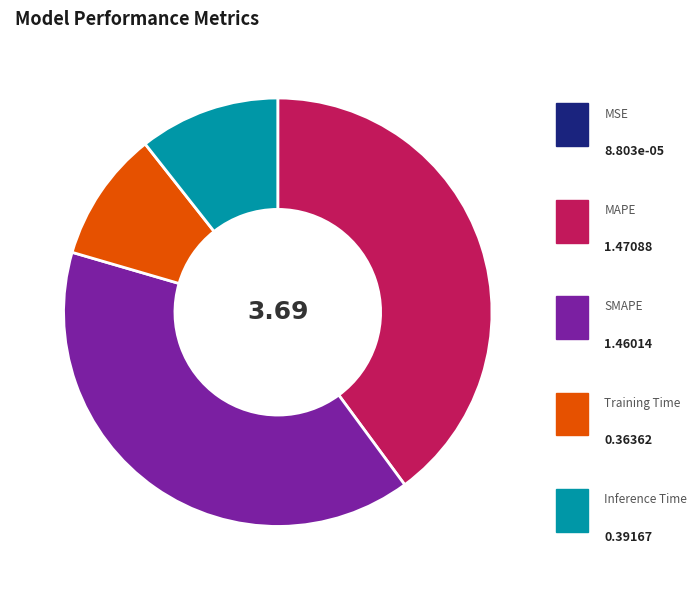

Does any single category account for the majority?

No